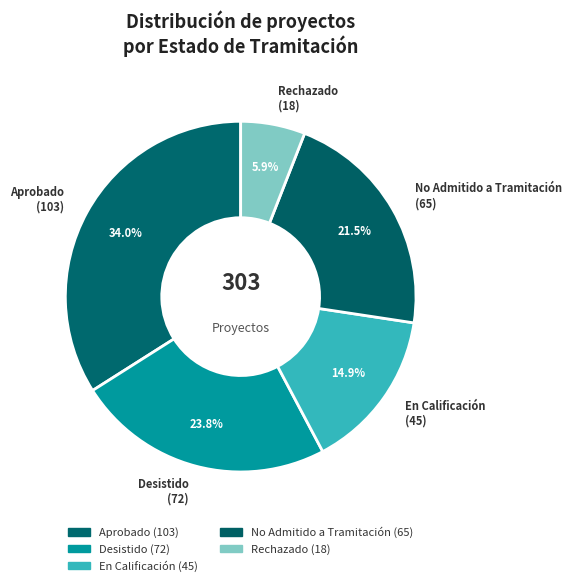

To the nearest percent, what portion does Rechazado represent?

6%